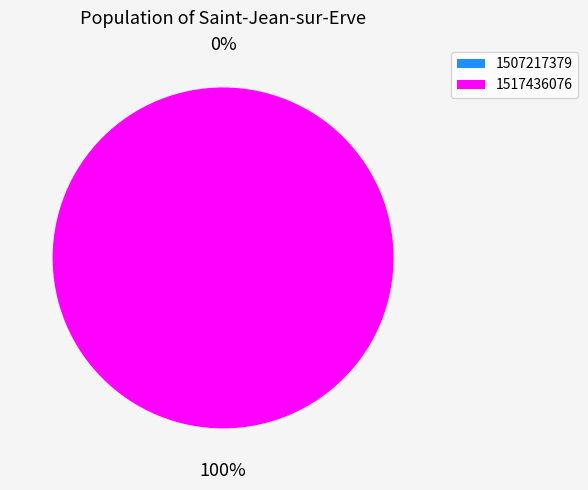

Does any single category account for the majority?

Yes